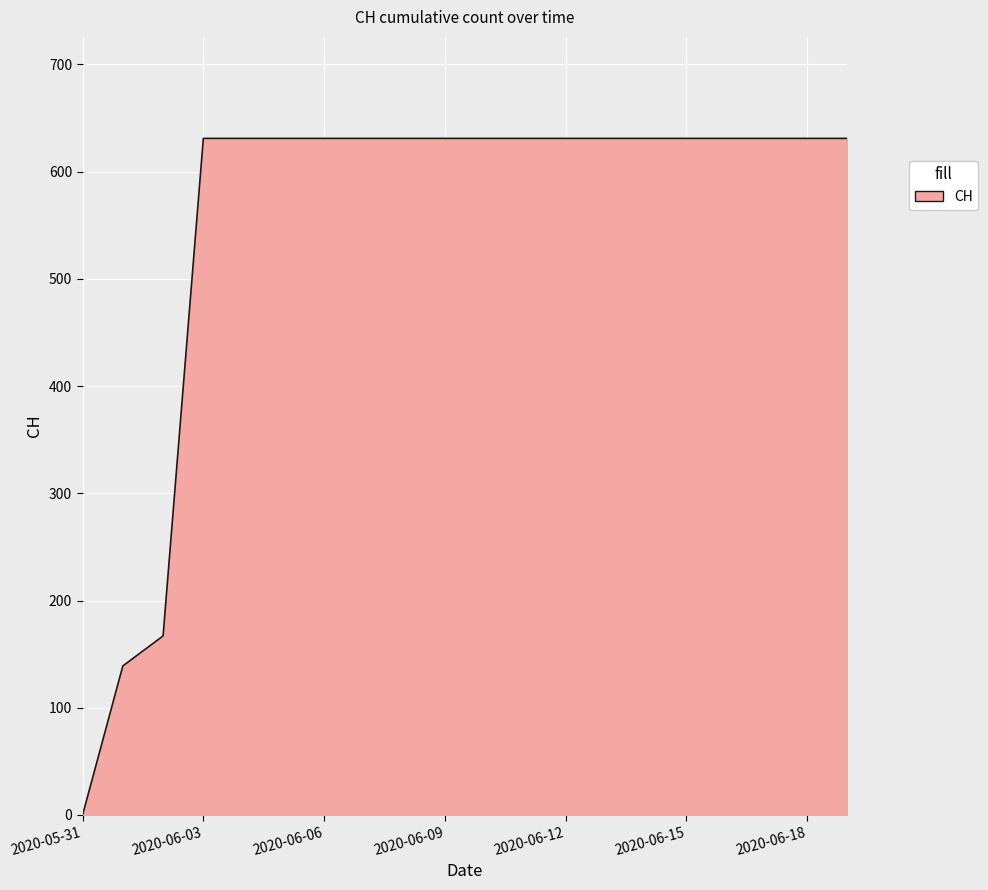

What is the maximum value shown in the chart?

631